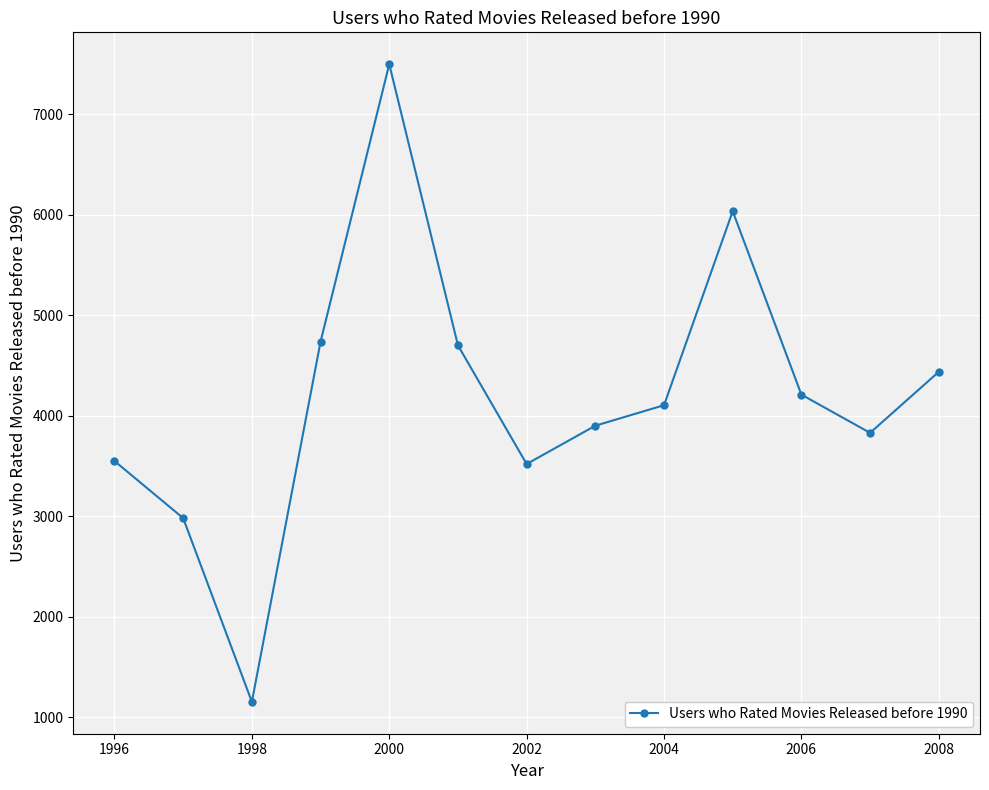

How many interior local valleys (lower than both neighbors) does the data have?

3